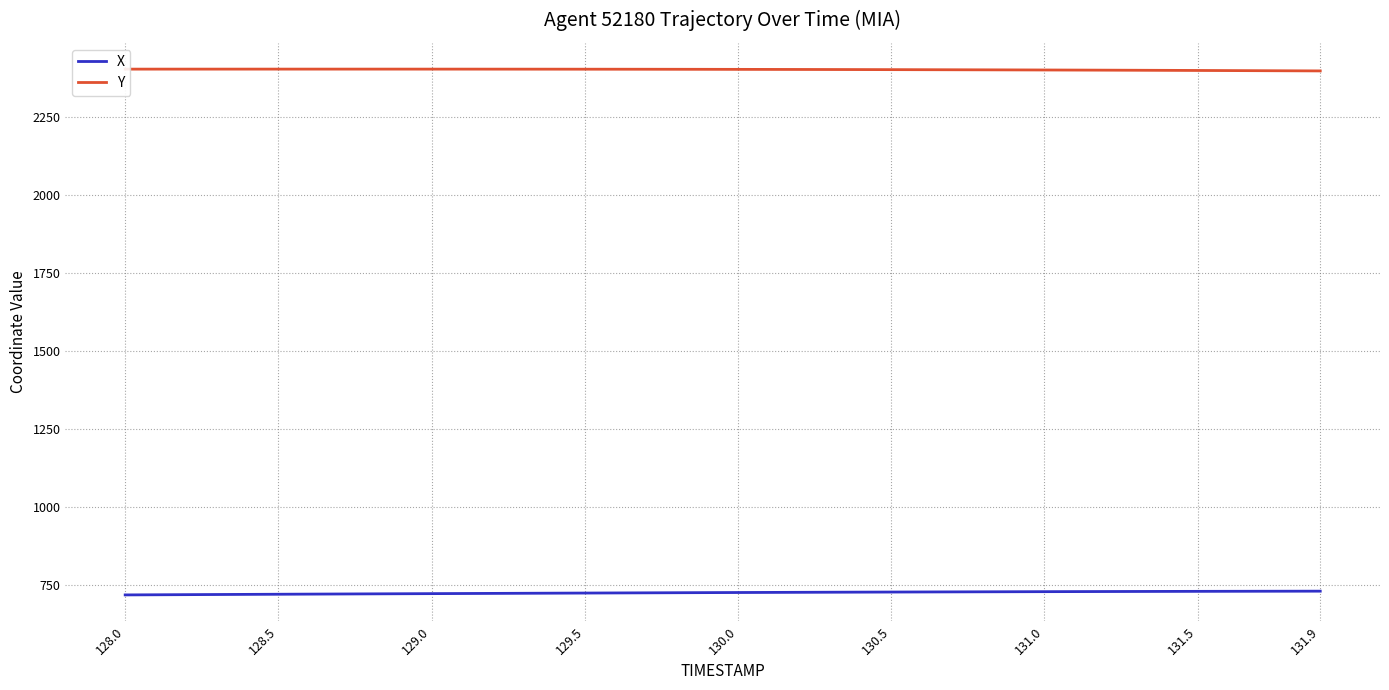

Which series has the largest total across all categories?

Y